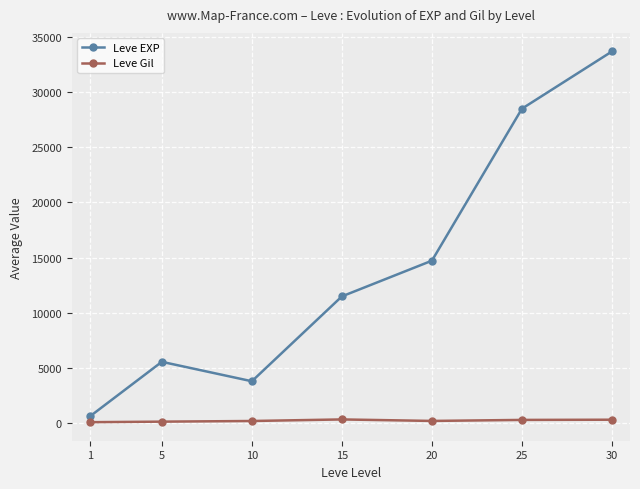

What is the difference between the highest and lowest values at 25?

28157